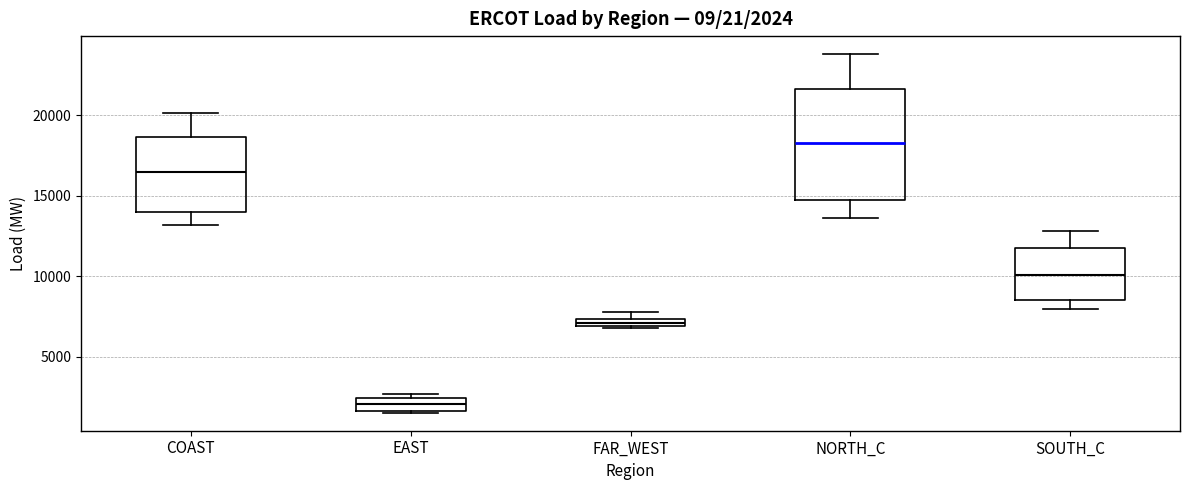

Which box is the tallest, from its lower edge to its upper edge?

NORTH_C